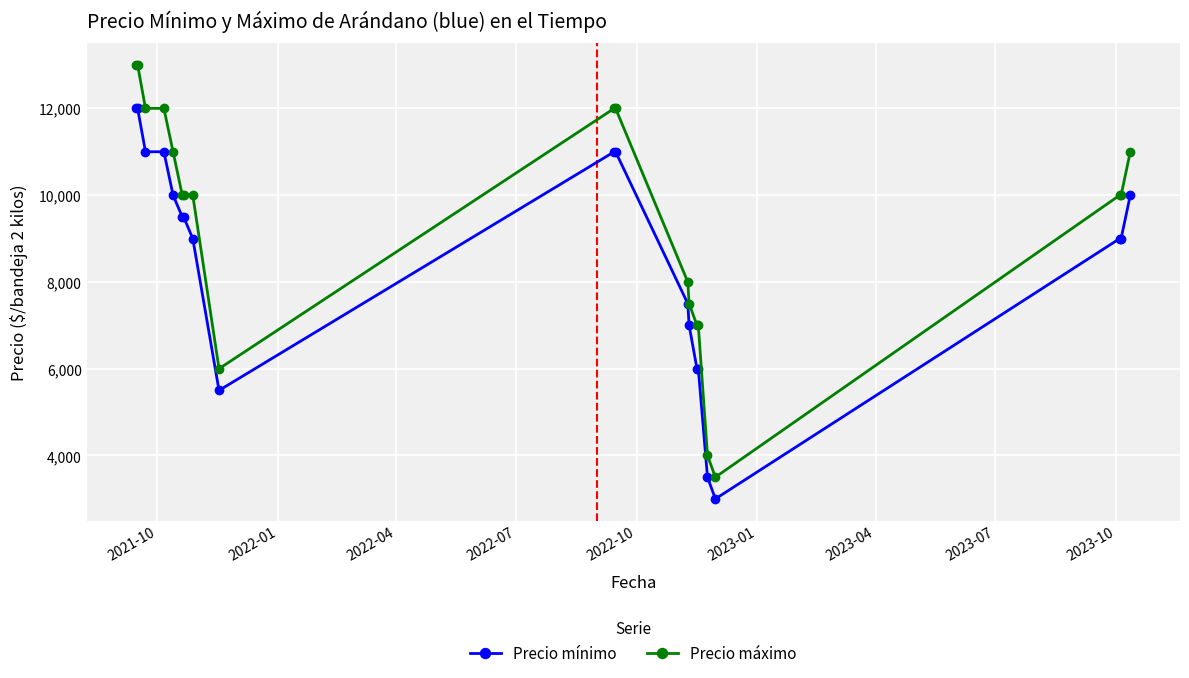

Which series has the largest total across all categories?

Precio máximo